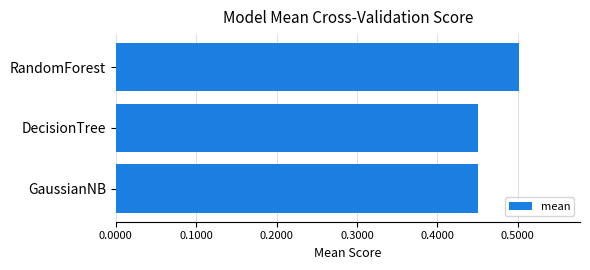

Which category has the highest value across all series?

RandomForest